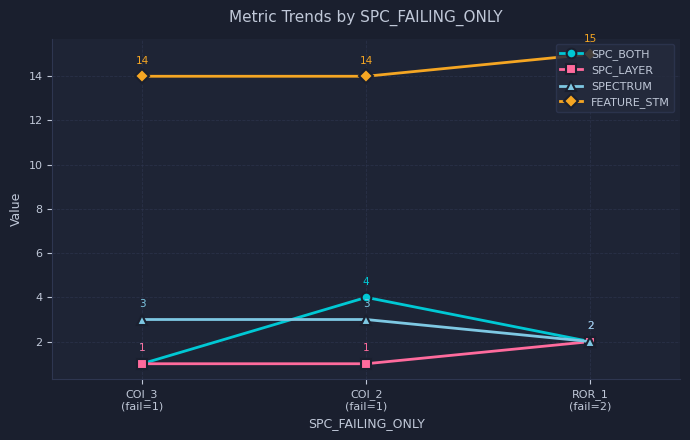

Which category has the highest value in the FEATURE_STM series?

ROR_1
(fail=2)